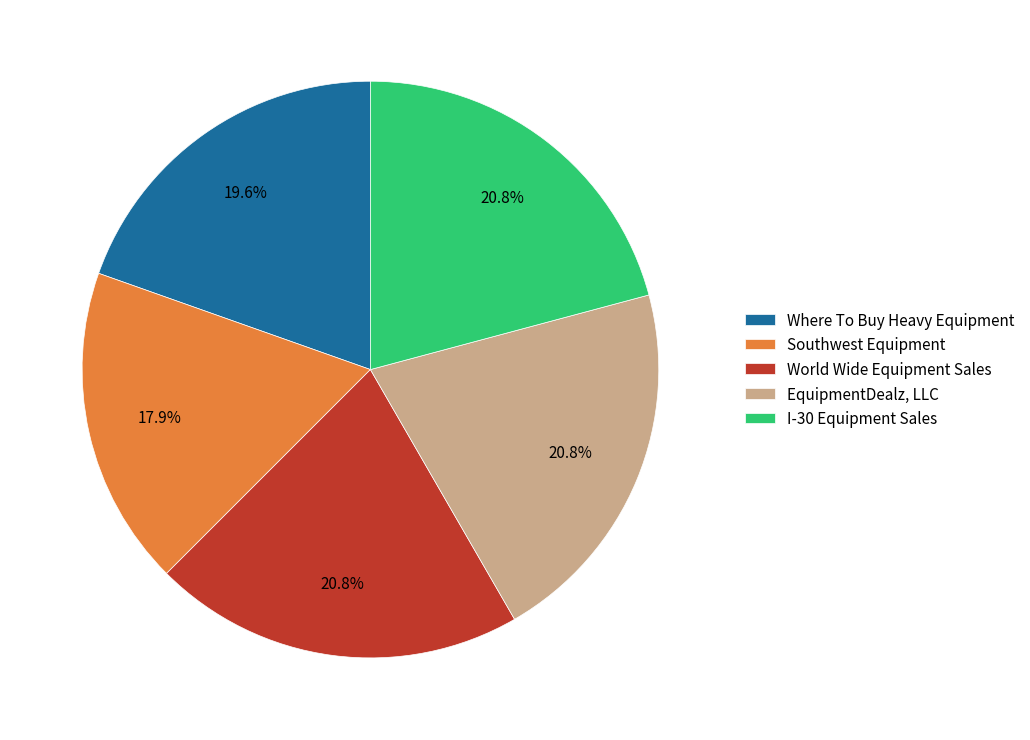

Is the sum of World Wide Equipment Sales and Where To Buy Heavy Equipment greater than half?

No